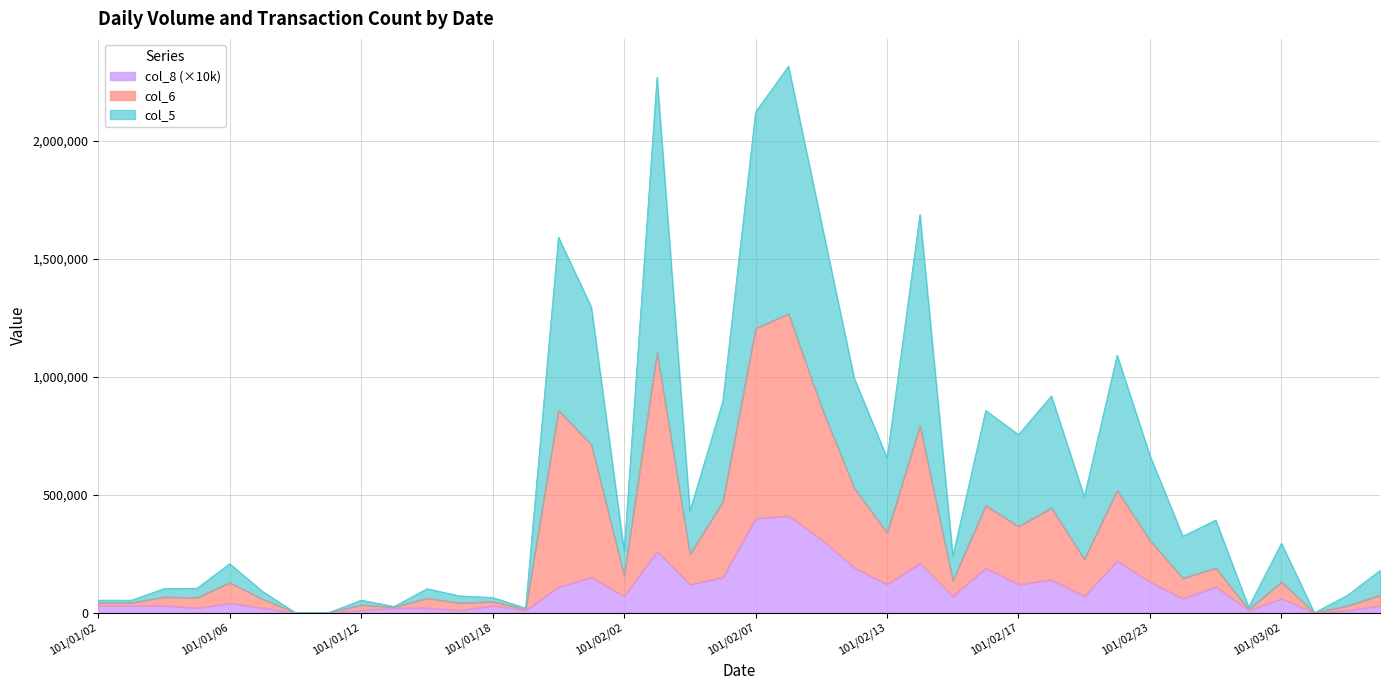

At which category does col_6 reach its first local peak?

101/01/04